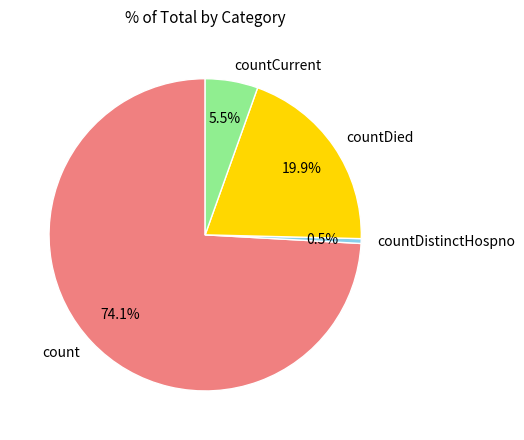

The count slice represents 60% of the pie. True or false?

False